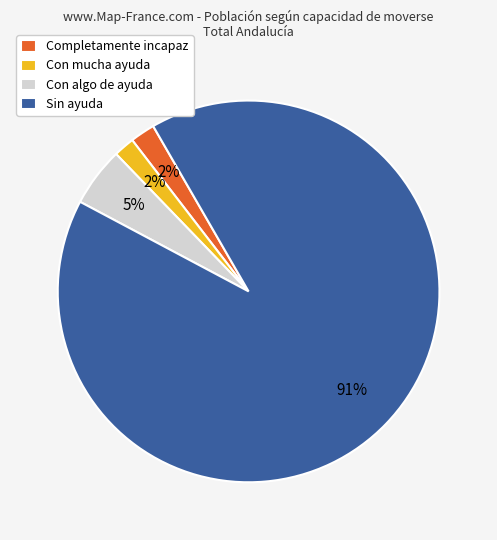

To the nearest percent, what portion does Completamente incapaz represent?

2%